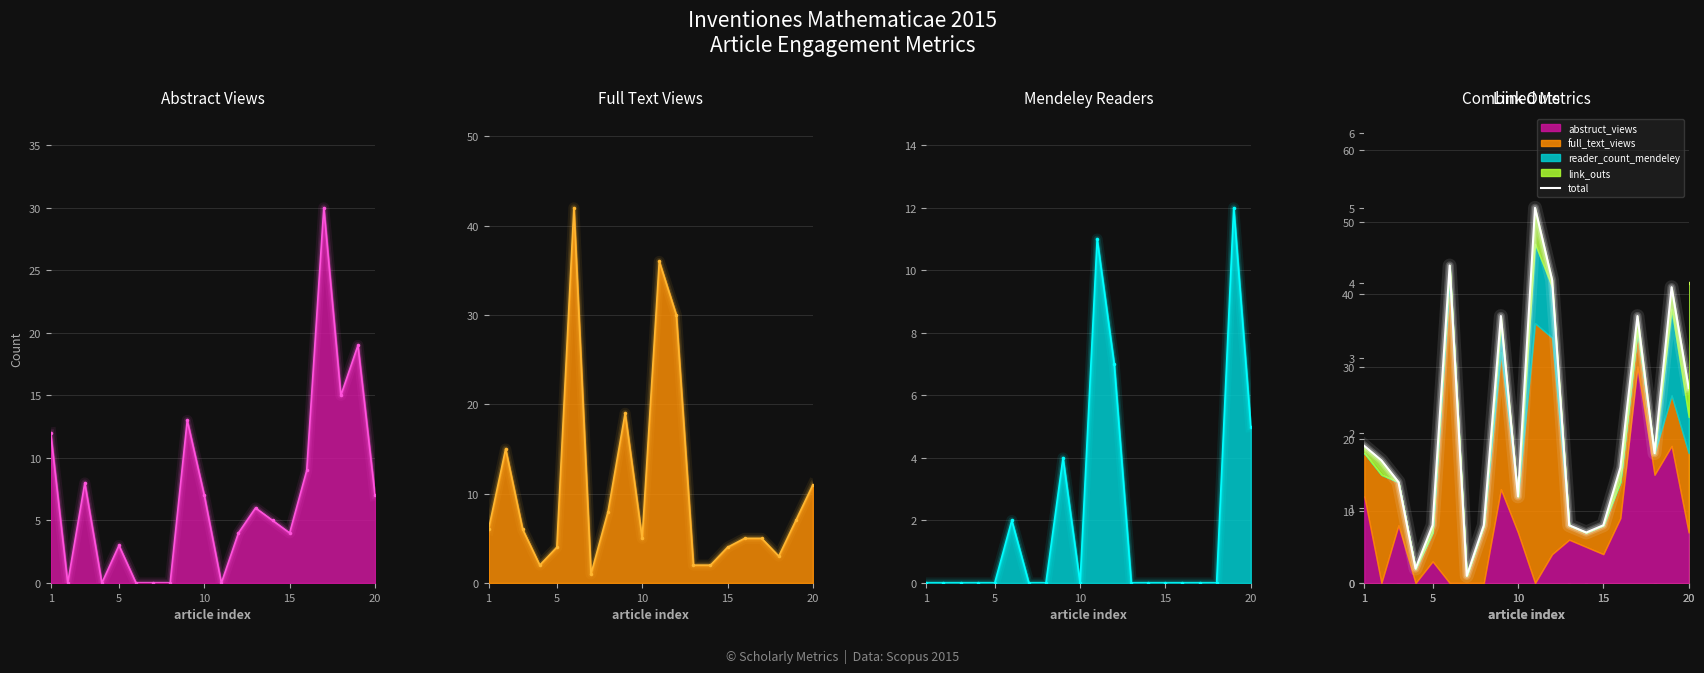

Which series has the largest range (max minus min)?

total